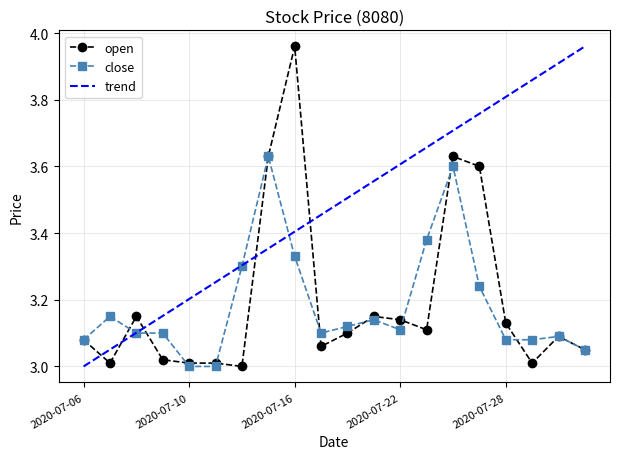

Which category has the lowest value in the close series?

2020-07-10